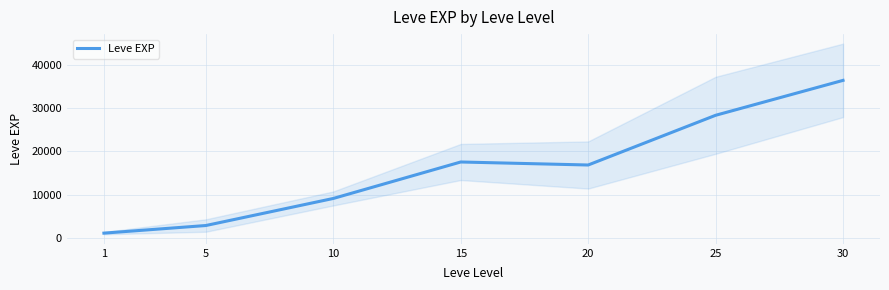

How many data points does each series have?

7